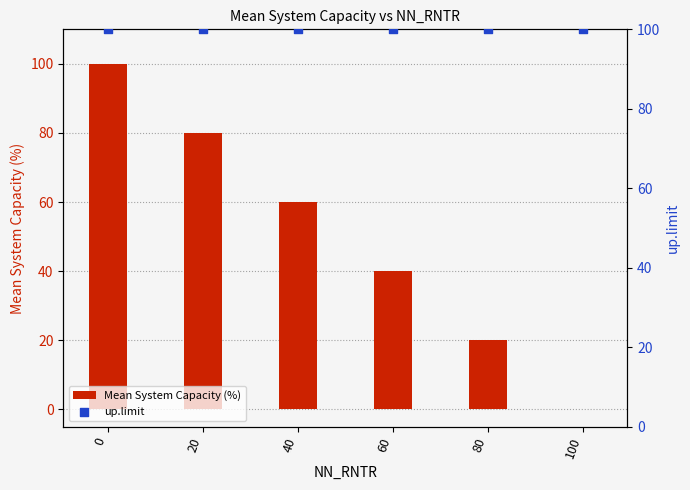

Which series reaches the minimum Y coordinate?

Mean System Capacity (%)